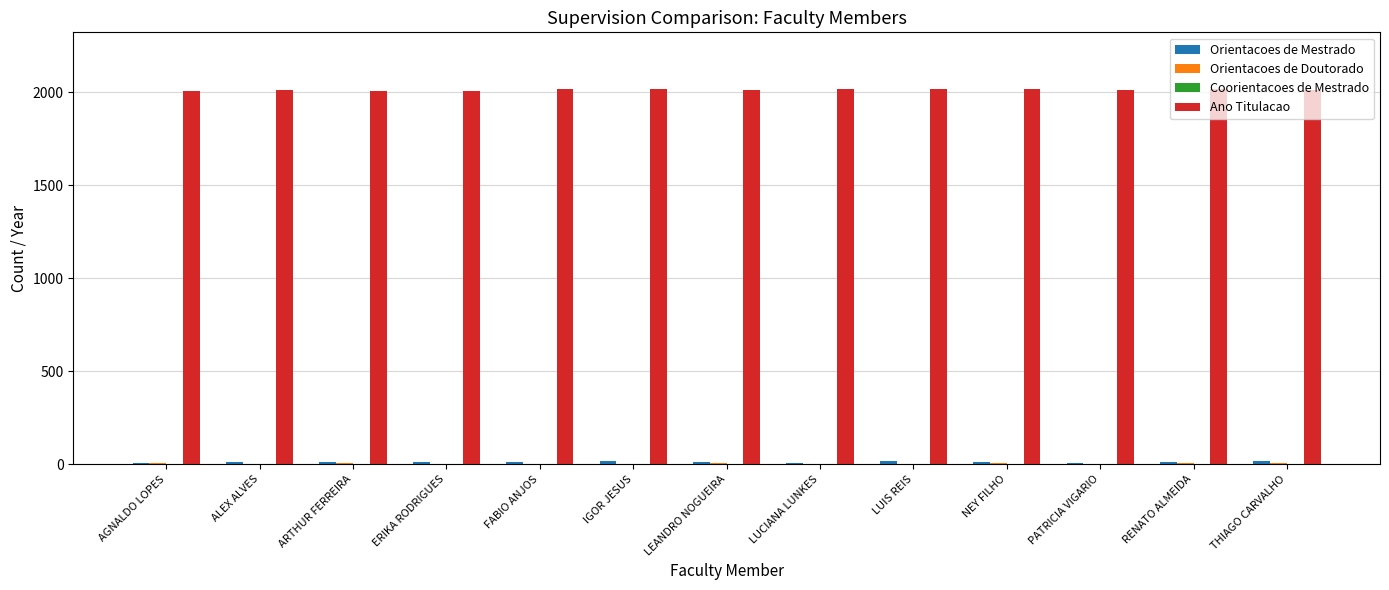

What is the maximum value shown in the chart?

2018